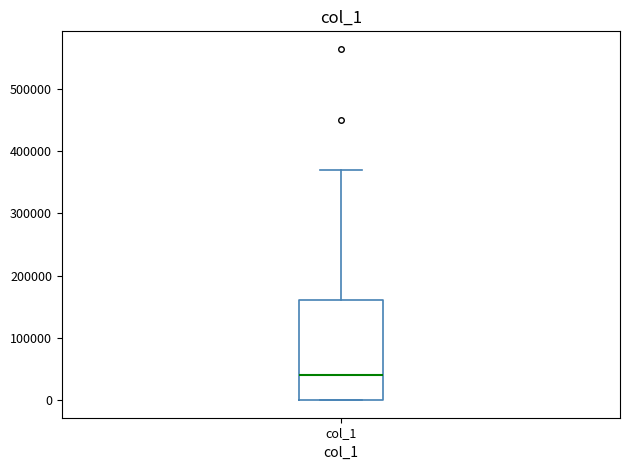

Read this box plot against the y-axis: the position of the median line, the range covered by the box, and the ends of both whiskers. The values are not printed on the chart, so give them approximately, as read against the axis.

median 40000, box 0 to 160000, whiskers 0 to 370000